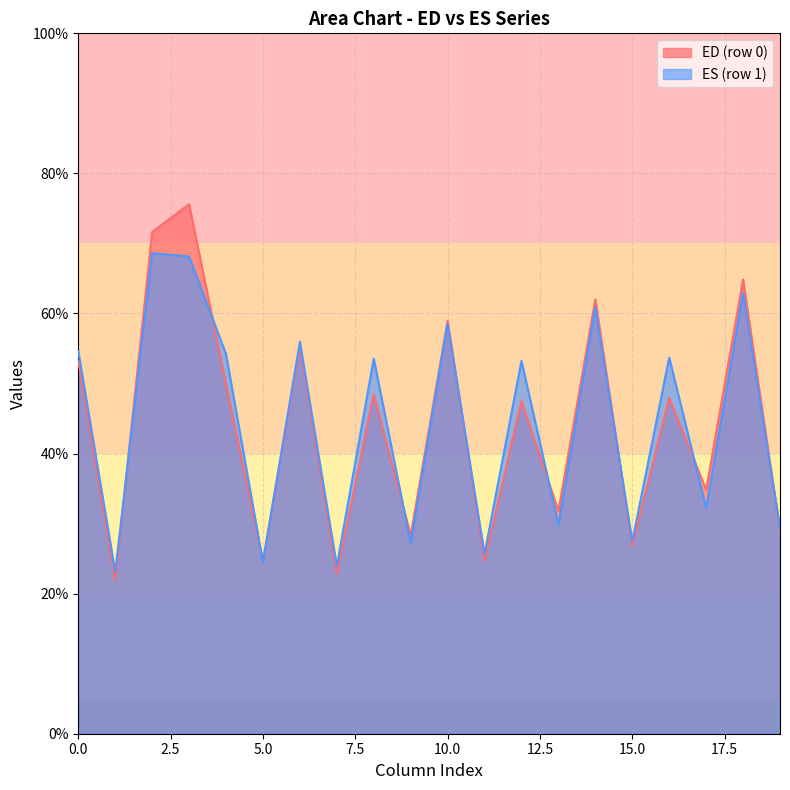

What is the greatest value displayed?

75.6